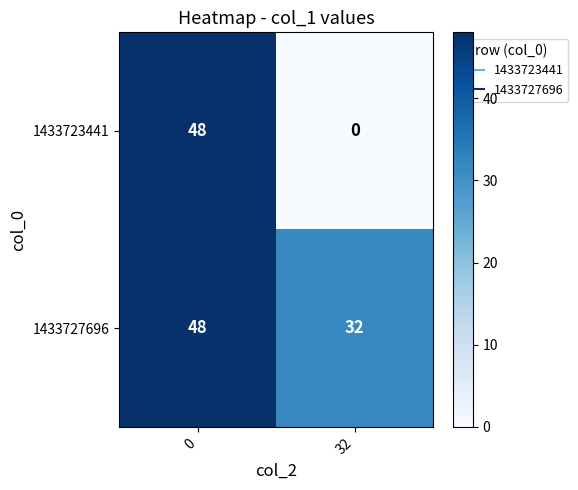

Rank the series by their average value, from lowest to highest.

1433723441, 1433727696